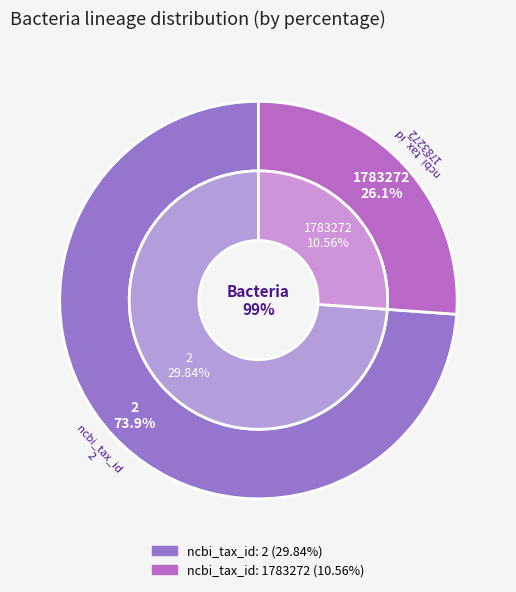

Rank the categories by value from lowest to highest.

1783272, 2